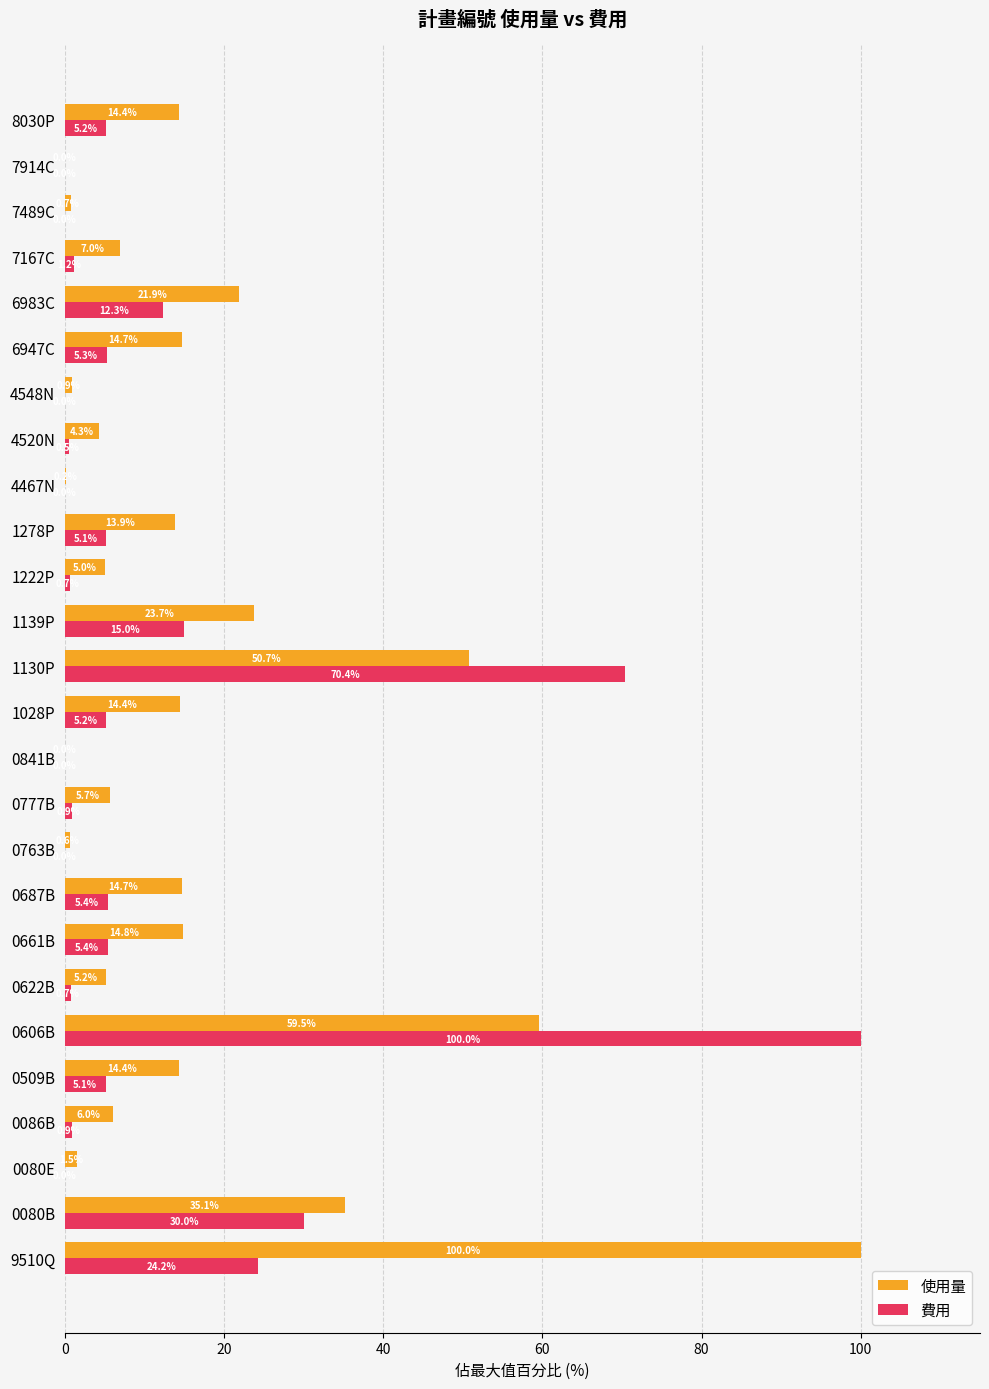

Between 9510Q and 1139P, which series saw the biggest shift?

使用量